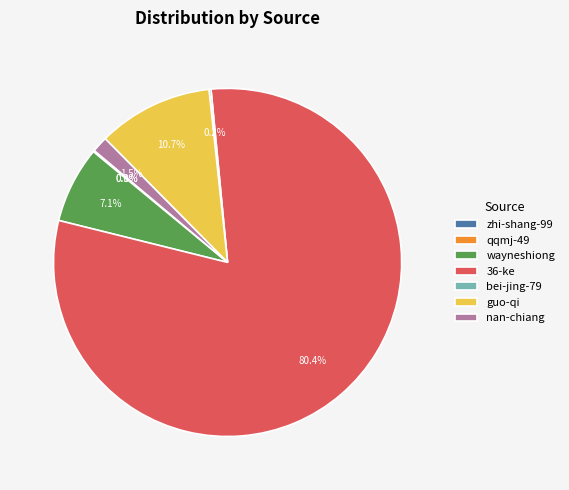

Does wayneshiong account for over 50% of the chart?

No